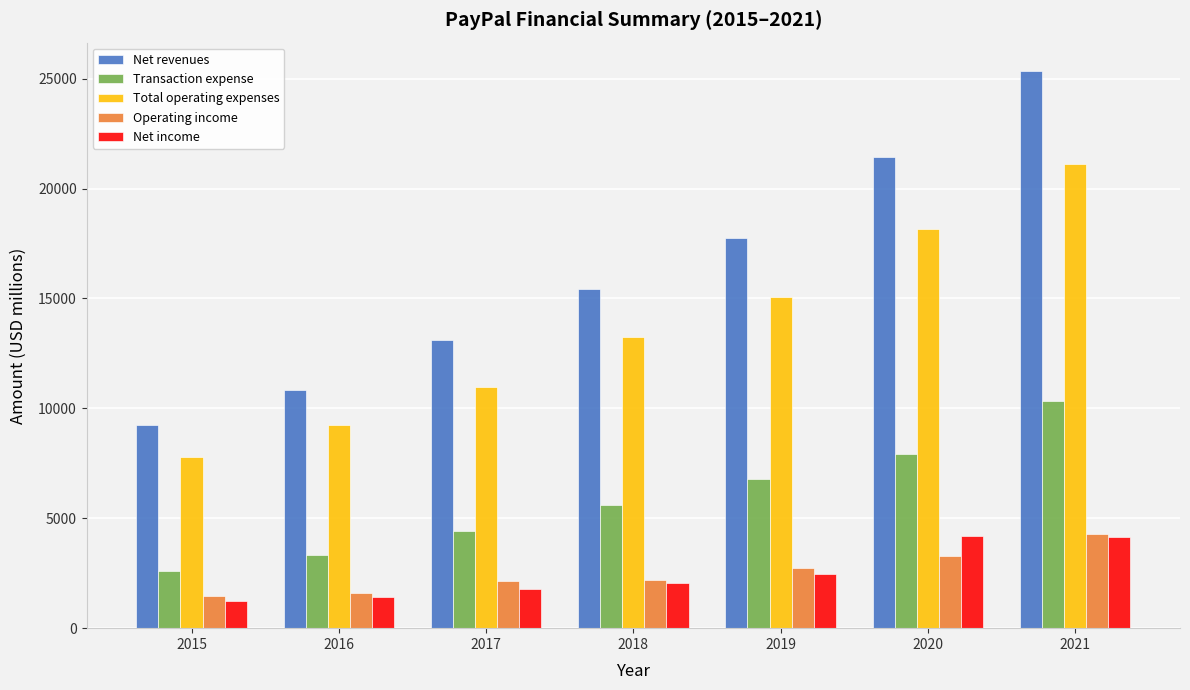

Between 2015 and 2021, which series saw the biggest shift?

Net revenues